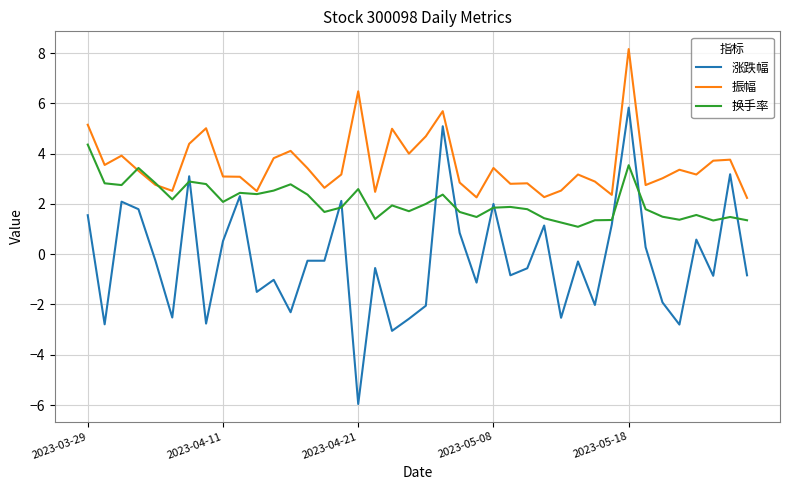

What is the lowest value of the 涨跌幅 series?

-6.0